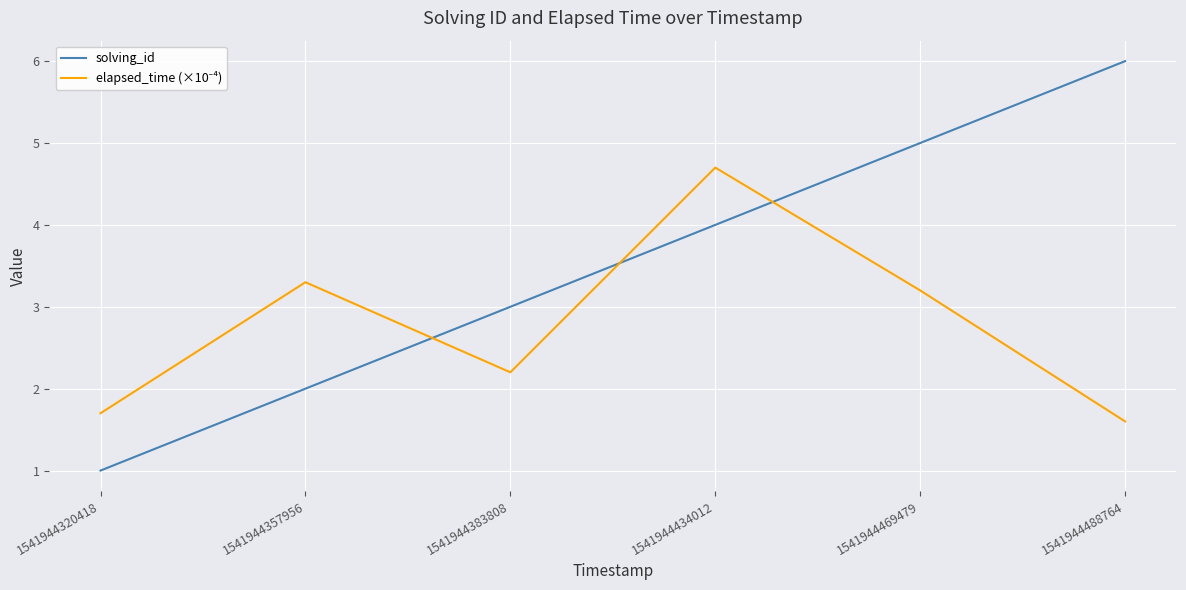

What is the spread (max minus min) of values at 1541944469479?

1.8